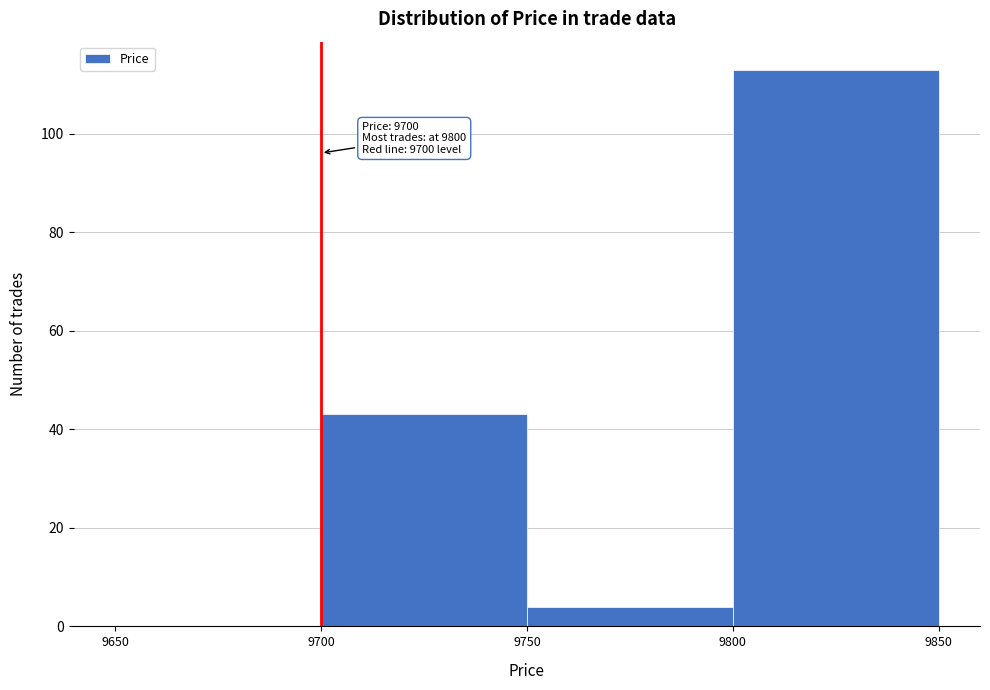

Over which range of the x-axis is the bar tallest?

9800 to 9850